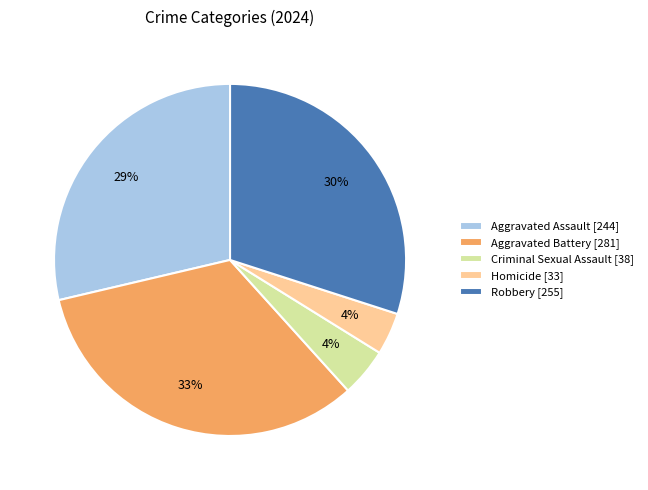

Which has a higher value, Homicide [33] or Robbery [255]?

Robbery [255]